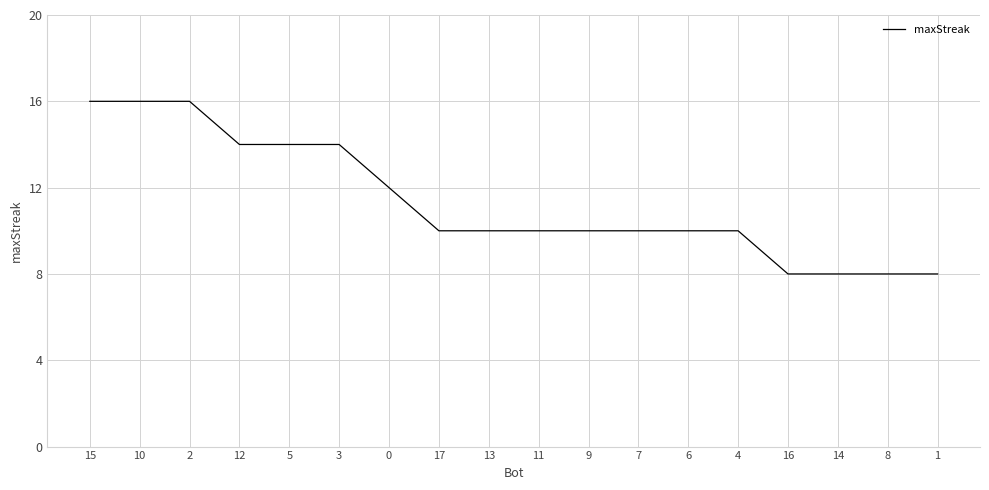

Does the chart have visible grid lines?

Yes